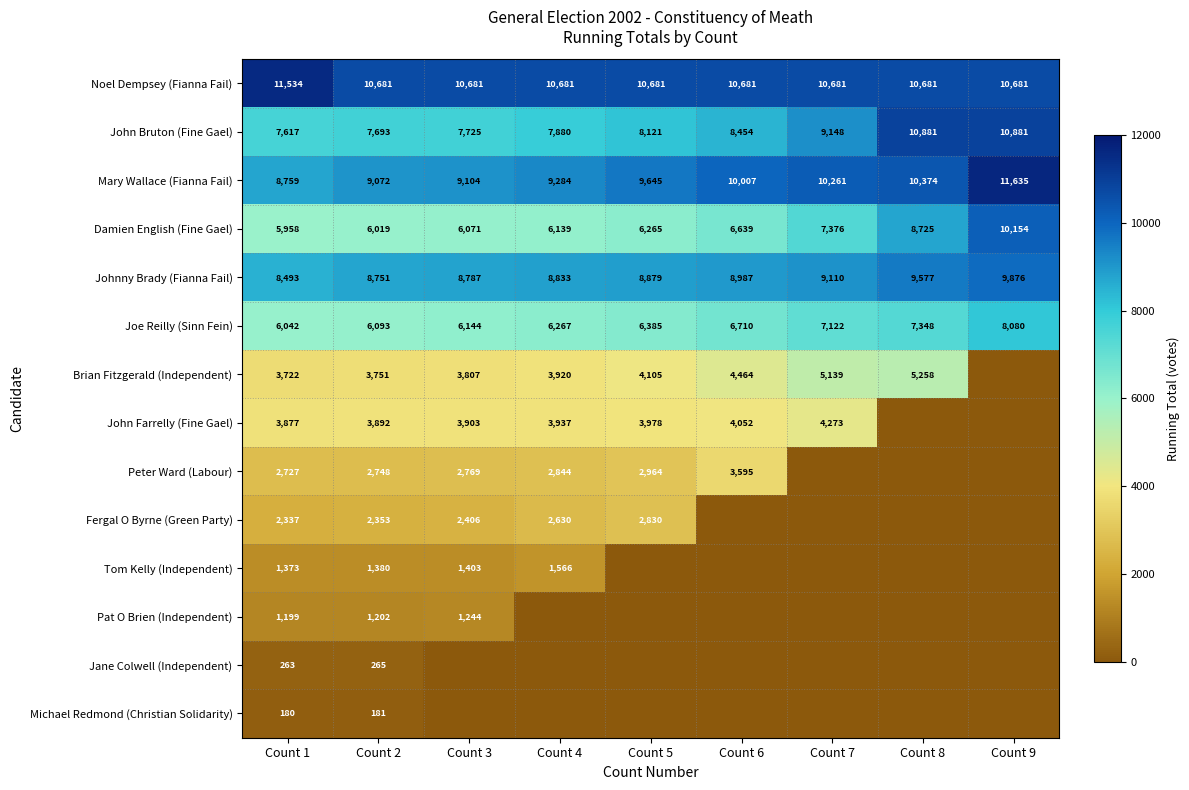

Is it true that Mary Wallace (Fianna Fail) equals 13496 at Count 4?

False